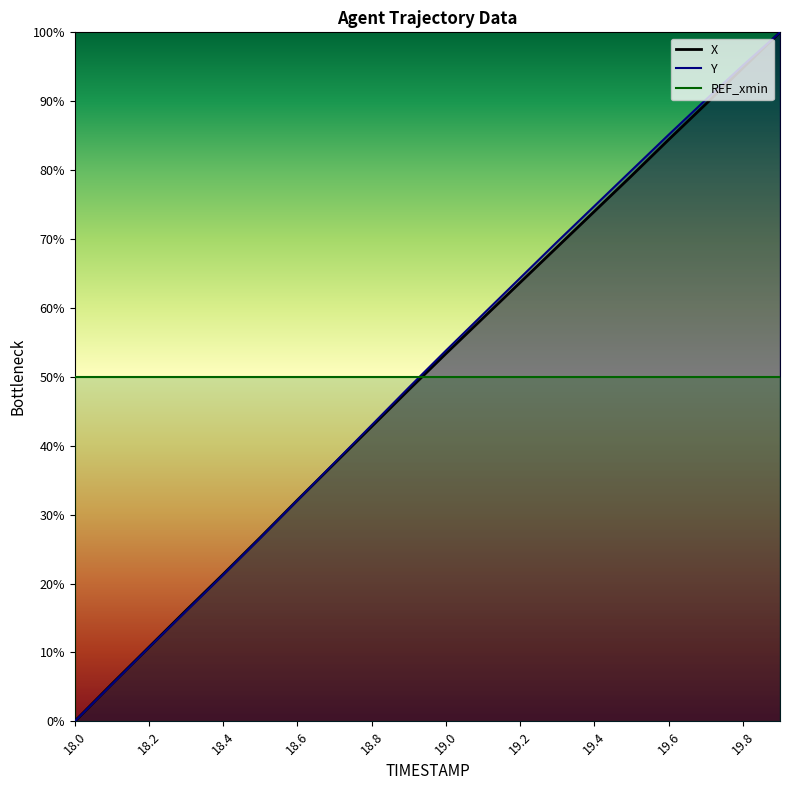

Is the value of Y at 19.5 greater than the value of X at 18.8?

Yes